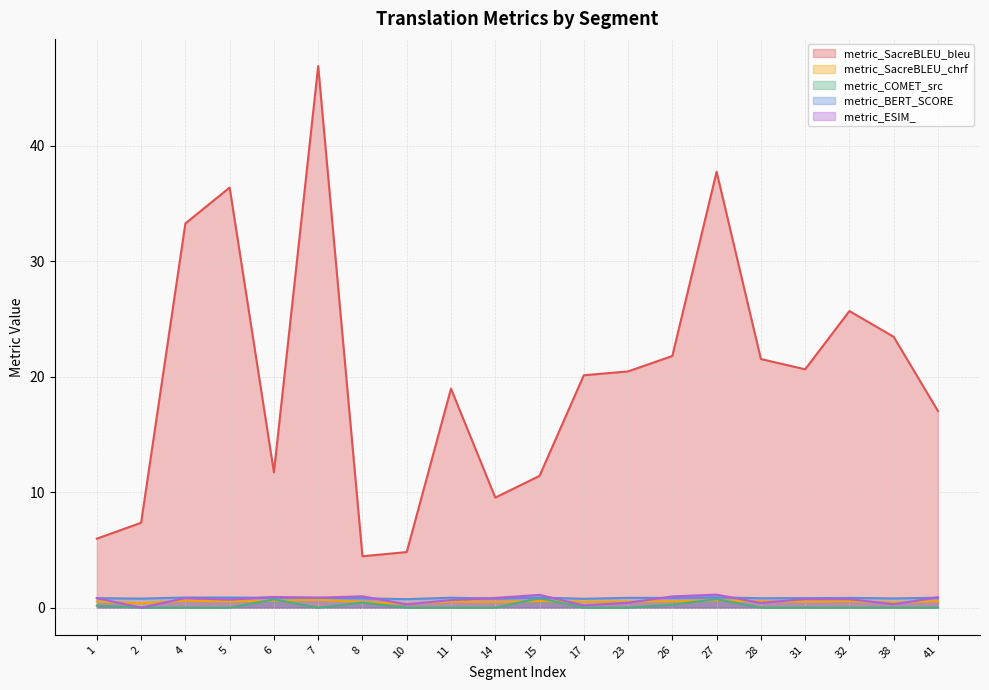

List the series in order of their peak value, lowest first.

metric_SacreBLEU_chrf, metric_COMET_src, metric_BERT_SCORE, metric_ESIM_, metric_SacreBLEU_bleu